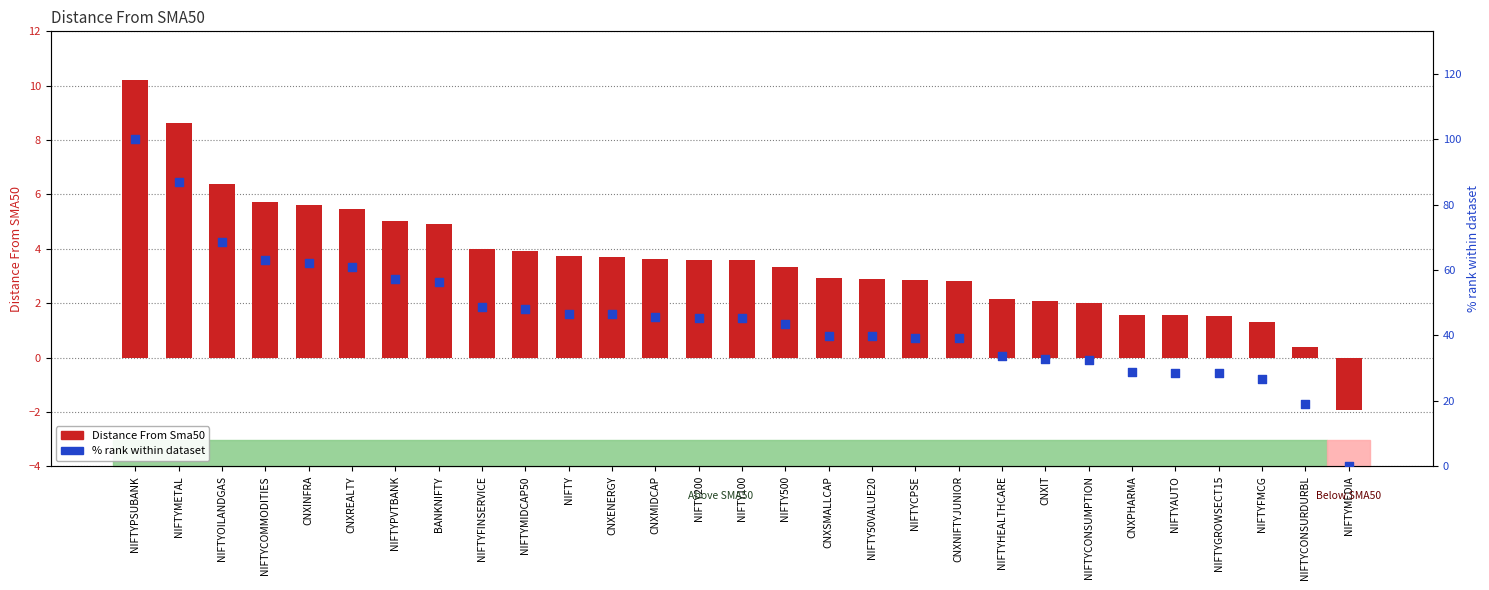

Which series contains the lowest Y value?

Distance From Sma50